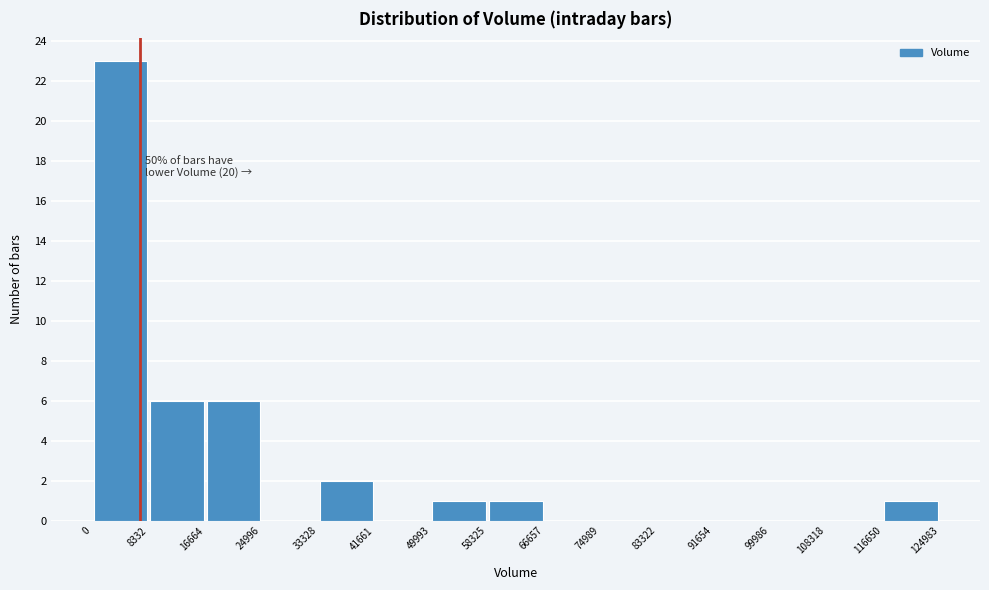

Over which range of the x-axis is the bar tallest?

0 to 8332